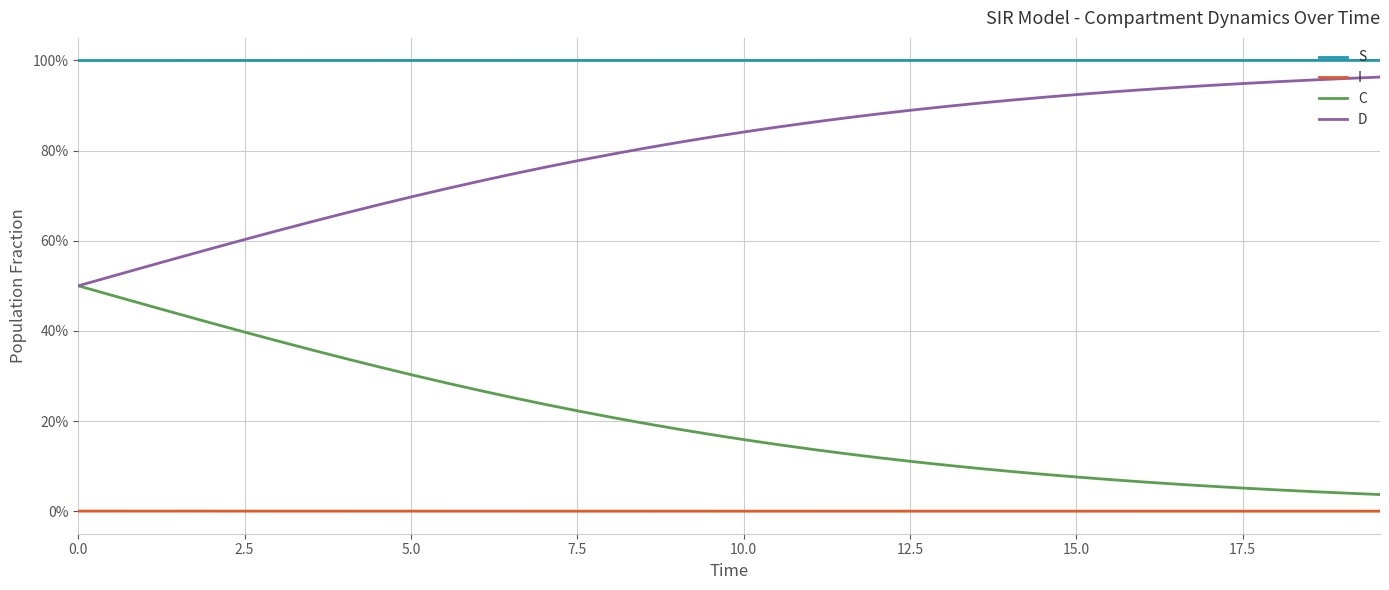

True or false: C has more than 0 points higher than both neighbors.

False